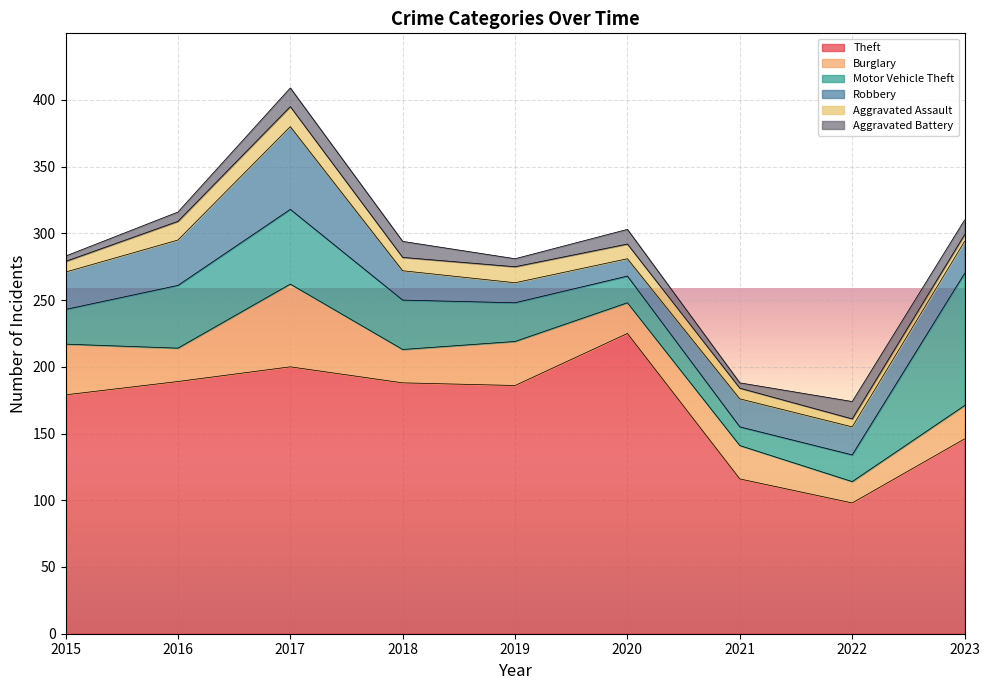

Where is the first local minimum for Robbery?

2020